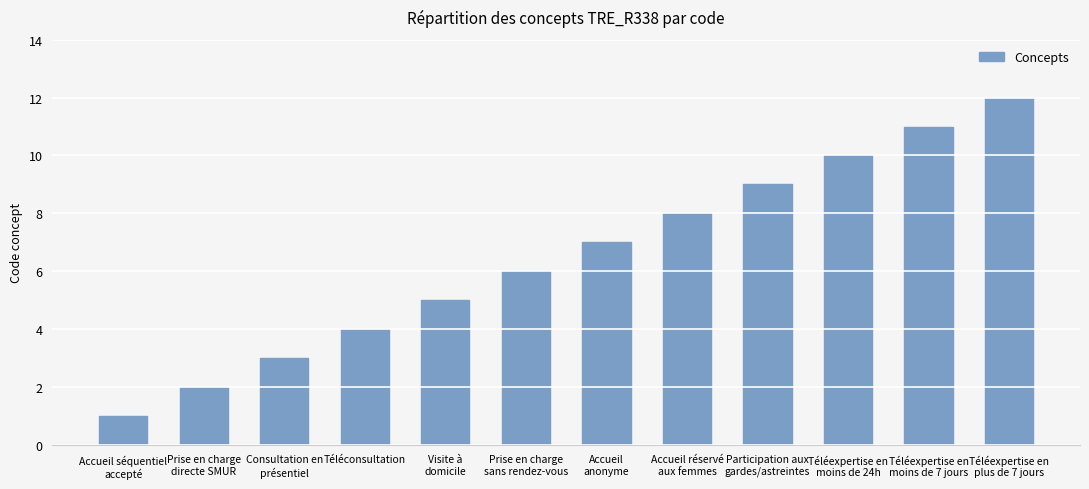

Are the bars grouped side by side (vs. stacked)?

No